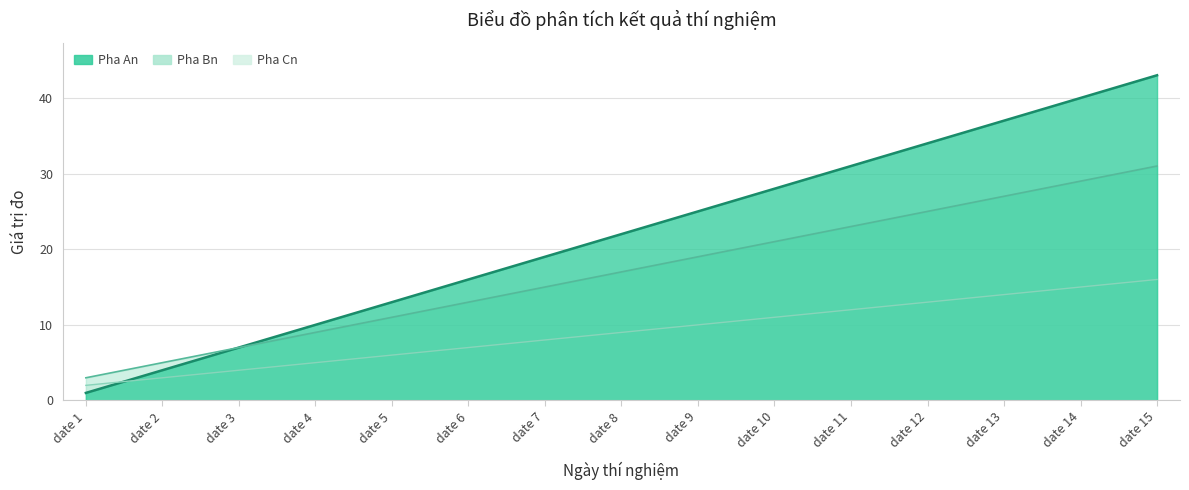

True or false: Pha Bn and Pha Cn intersect in this chart.

False